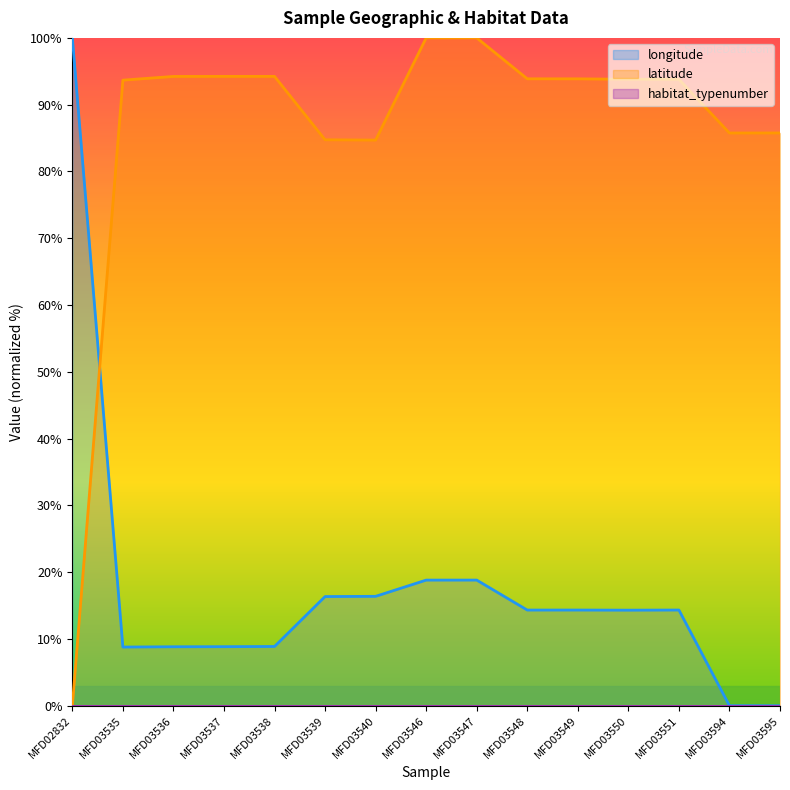

Which label corresponds to the smallest value in the chart?

MFD03595